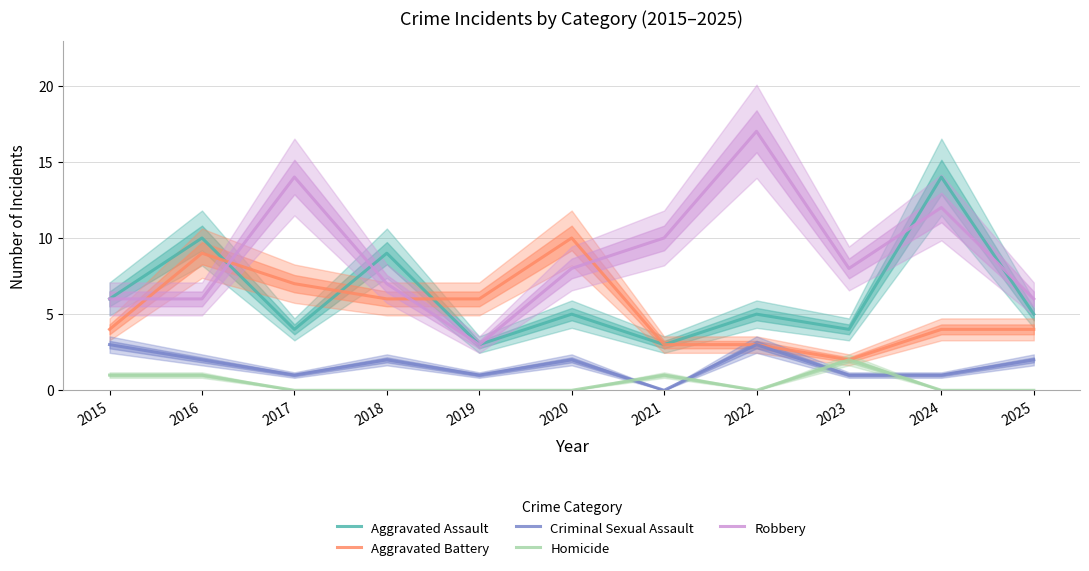

What is the difference between the second highest and minimum values in the Homicide series?

1